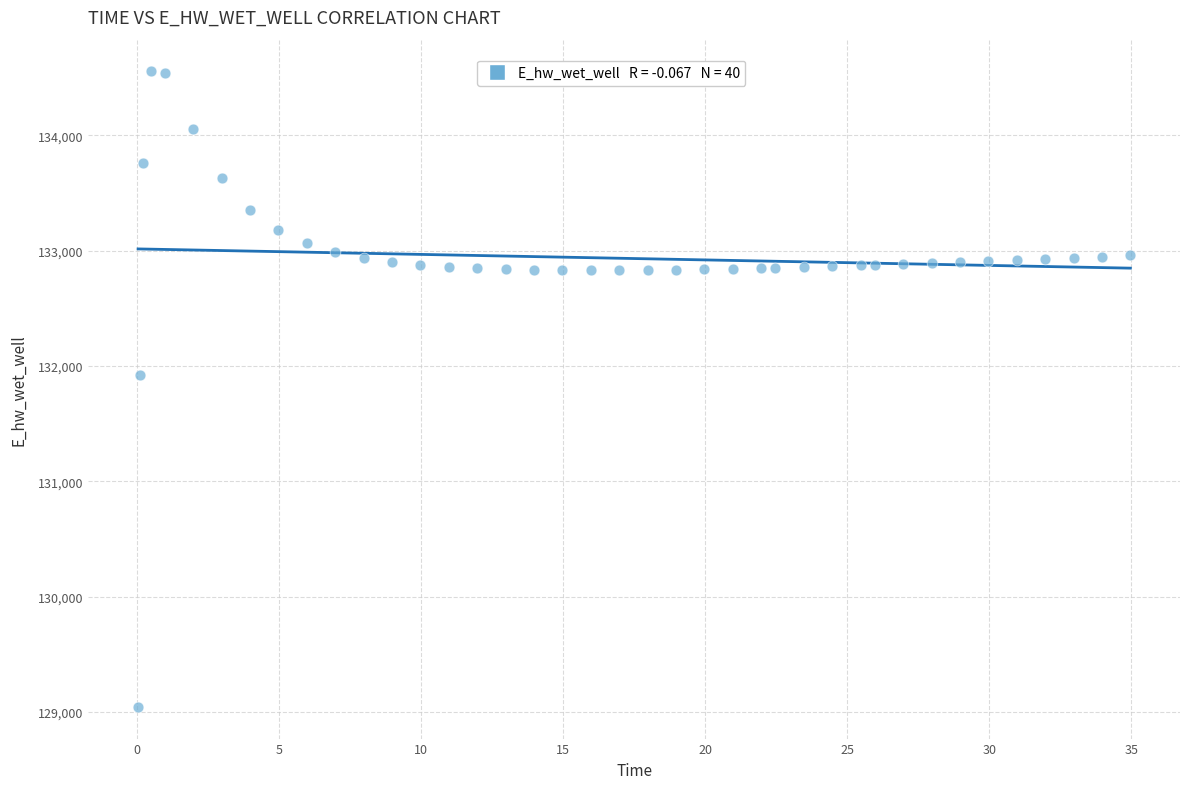

What is the range of Y values (max minus min)?

5512.3